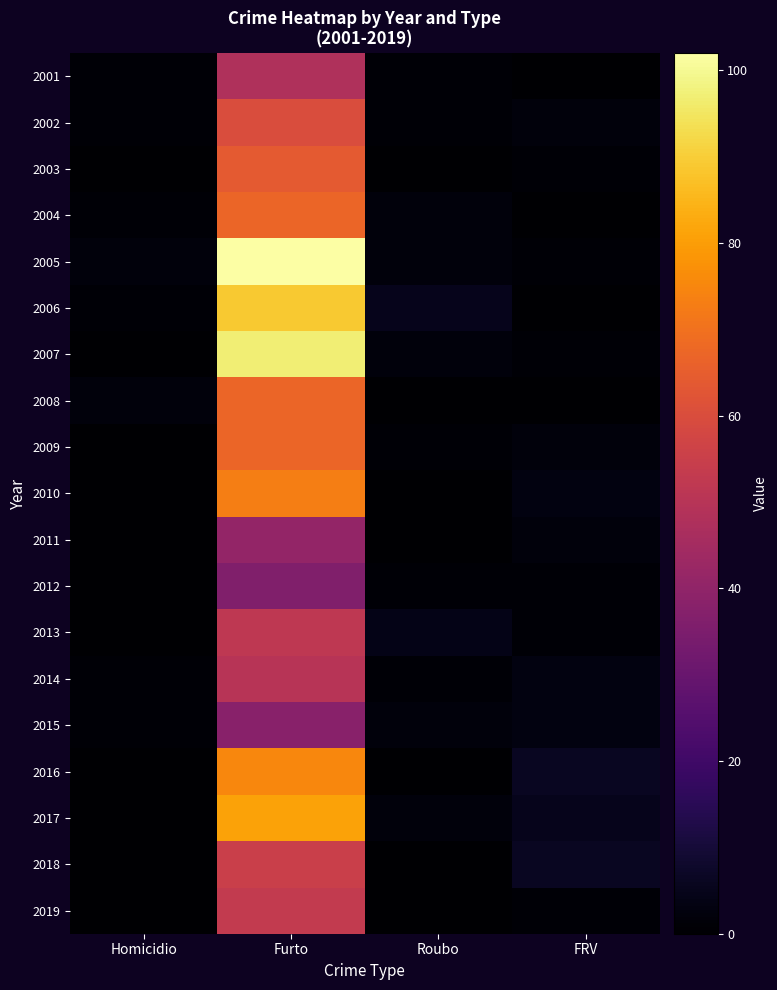

At which category does the chart reach its minimum across all series?

FRV